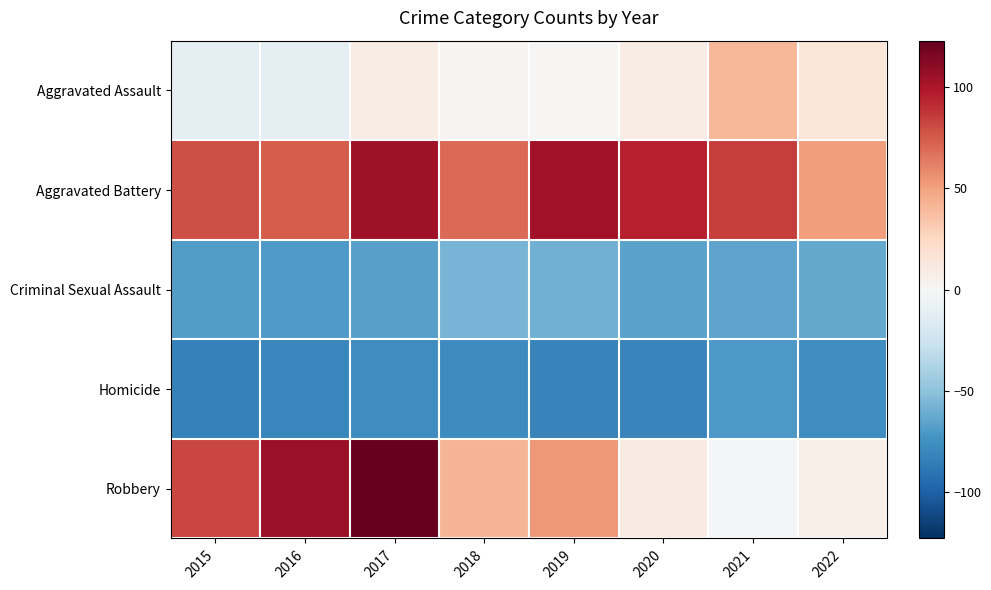

Rank the series by their maximum value, from lowest to highest.

Homicide, Criminal Sexual Assault, Aggravated Assault, Aggravated Battery, Robbery